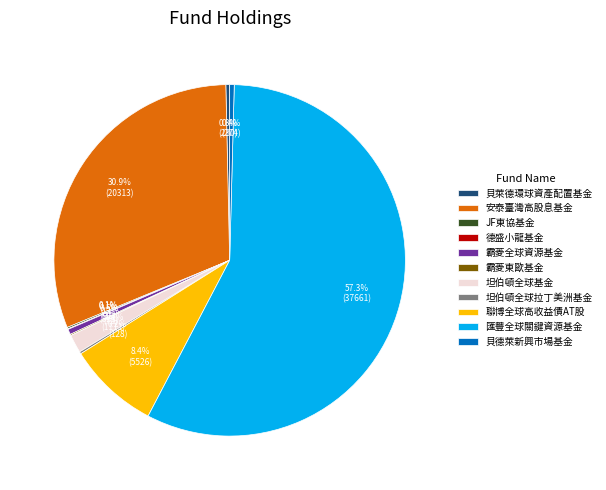

Which slice represents more than half of the pie?

匯豐全球關鍵資源基金